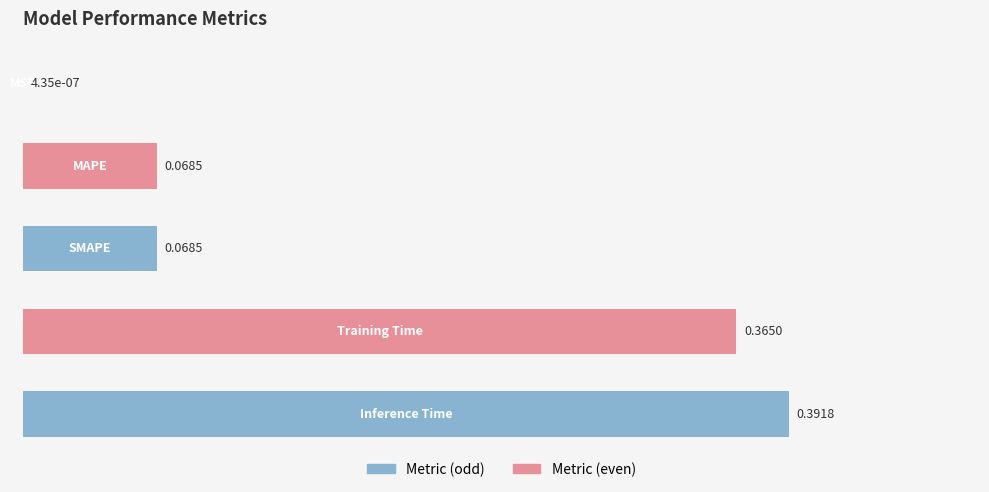

What is the sum of all values?

0.9